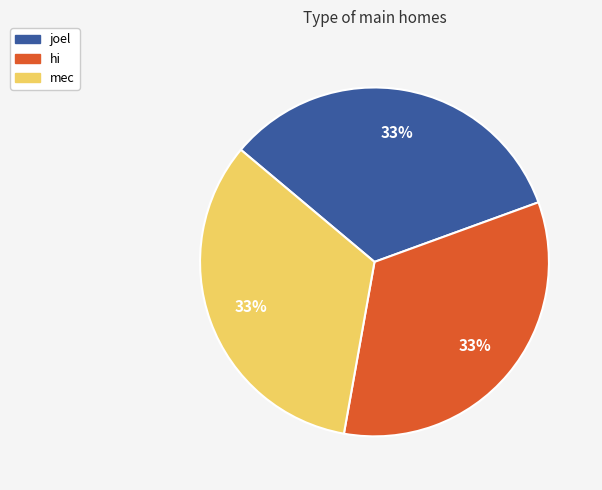

Is the sum of hi and mec greater than half?

Yes